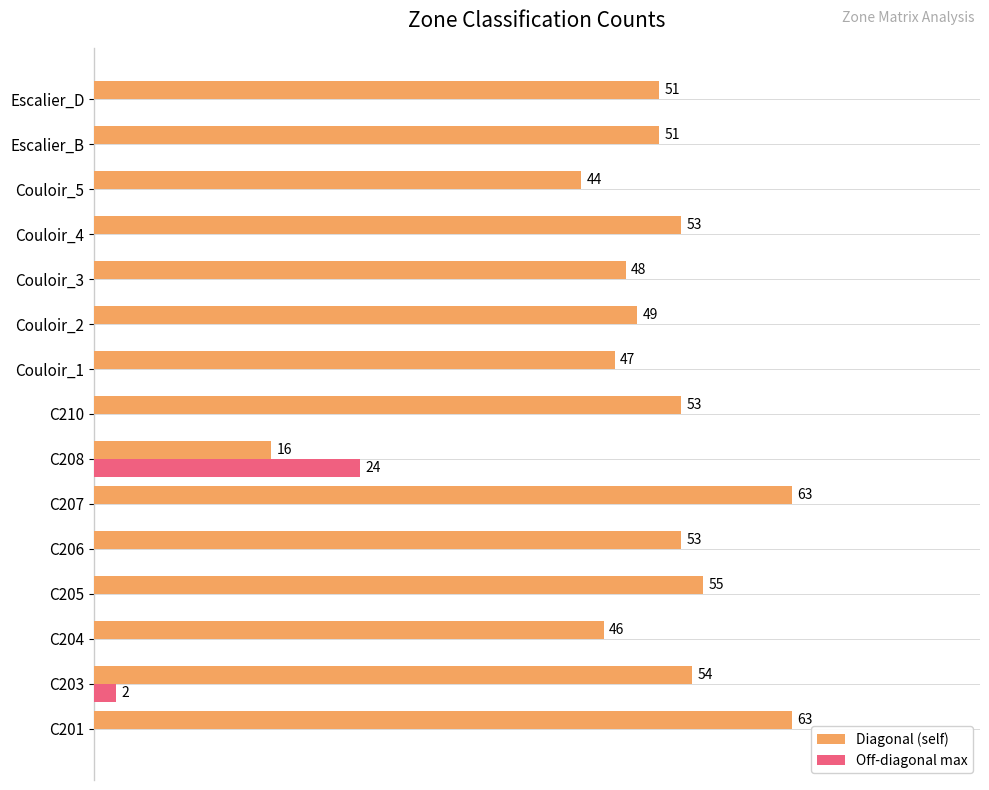

Is the value of Off-diagonal max at Couloir_4 greater than the value of Diagonal (self) at C203?

No